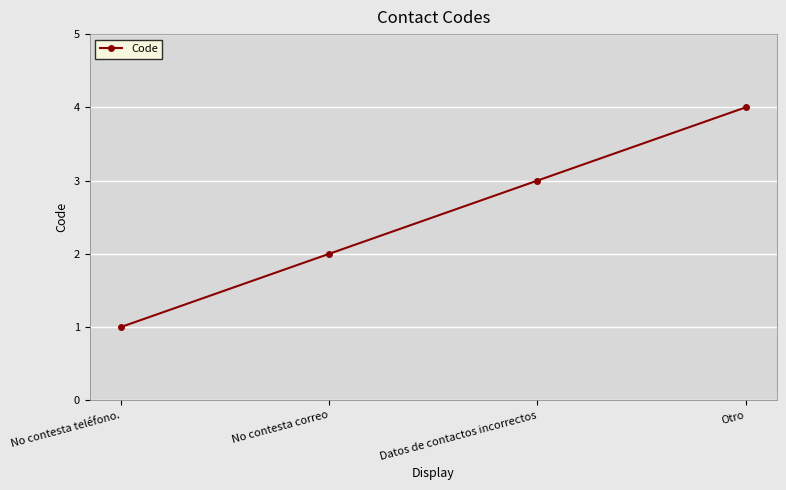

What position from the right is No contesta correo?

3